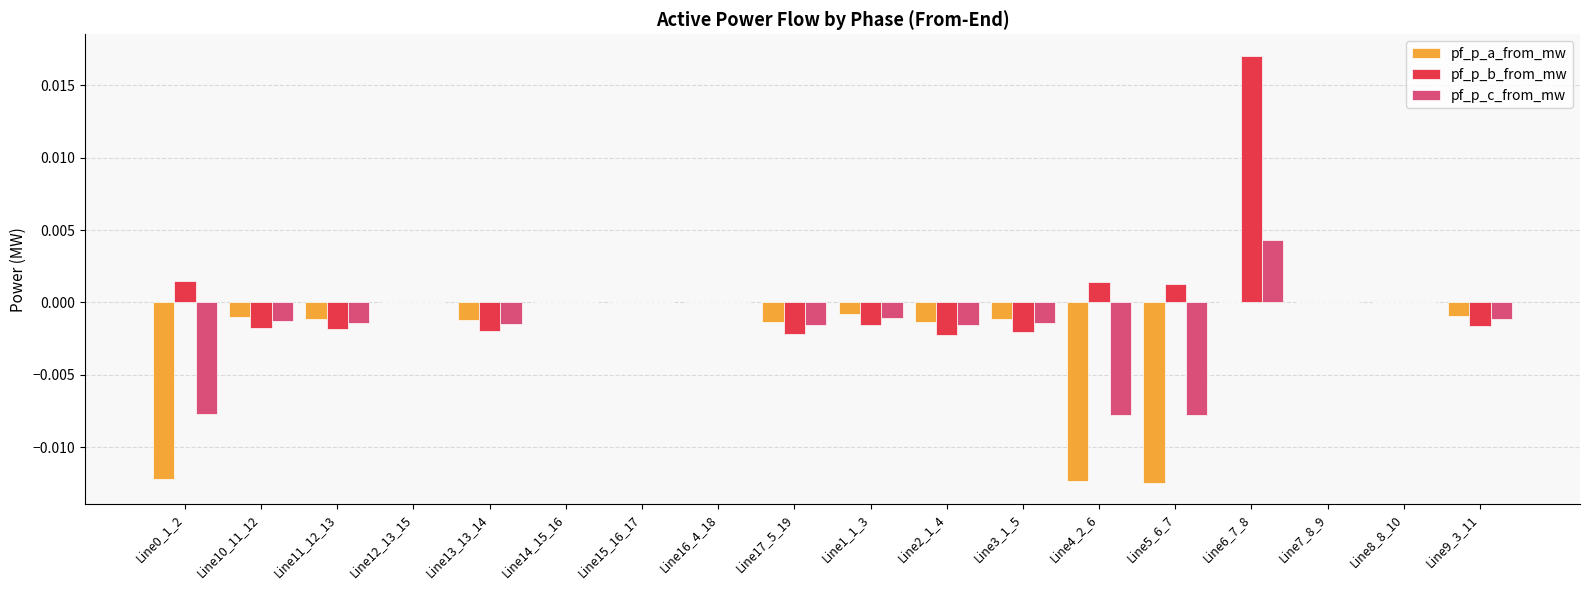

Between Line0_1_2 and Line15_16_17, which series saw the biggest shift?

pf_p_a_from_mw